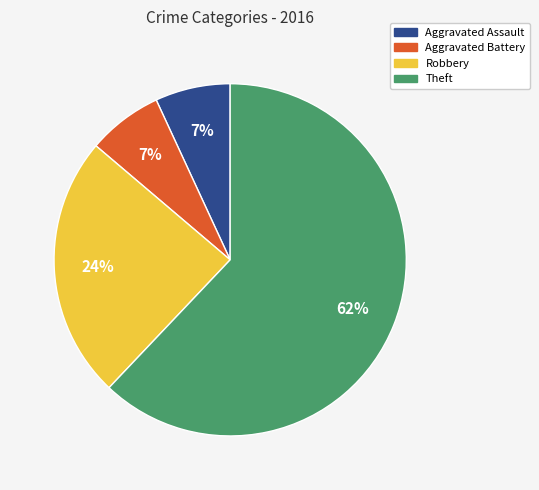

True or false: Robbery accounts for 24% of the total.

True